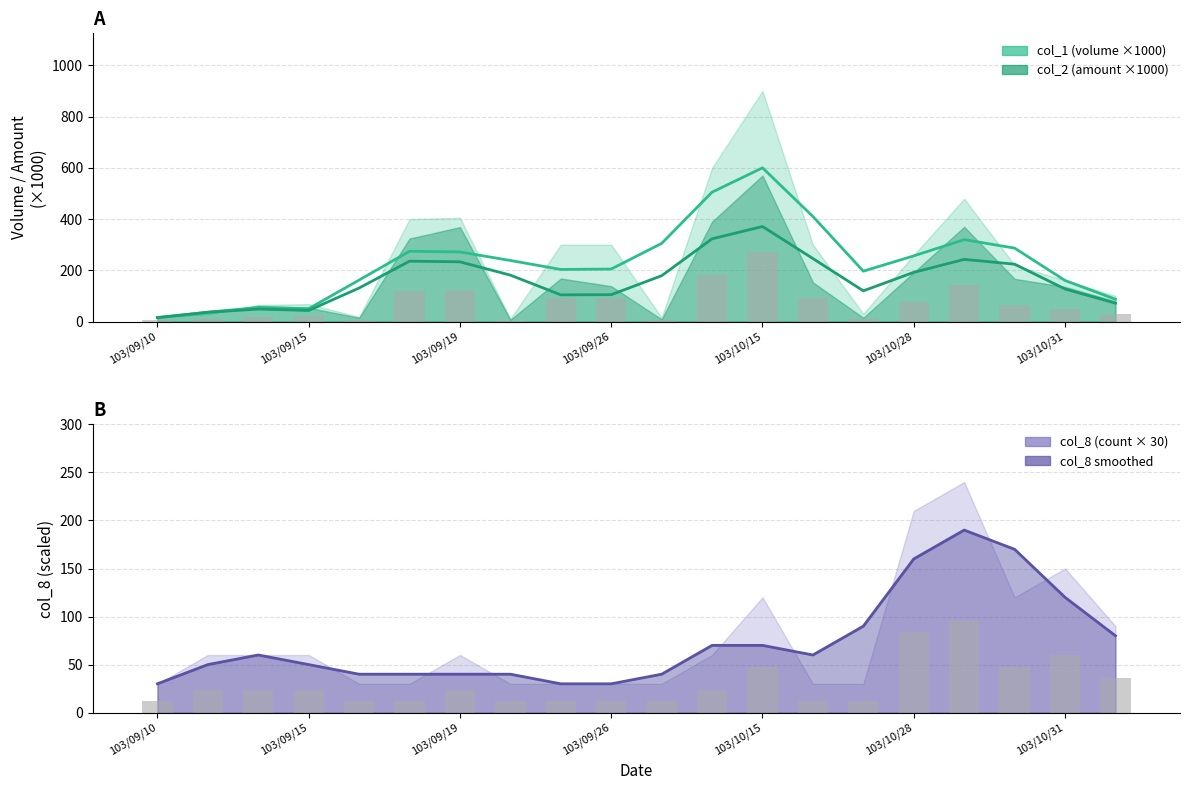

At which label is col_8 trend closest to 110?

103/10/31